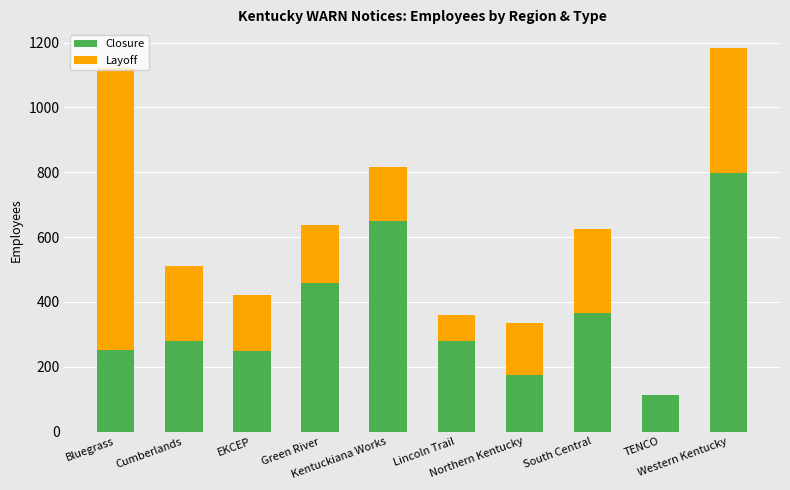

What is the maximum value for Closure?

799